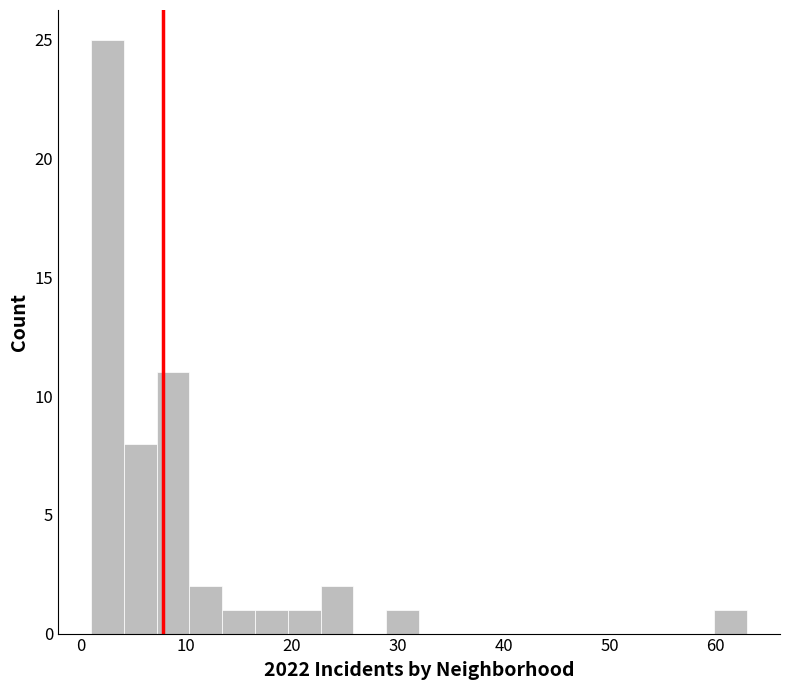

Read against the x-axis, roughly where is the centre of the tallest bar?

3